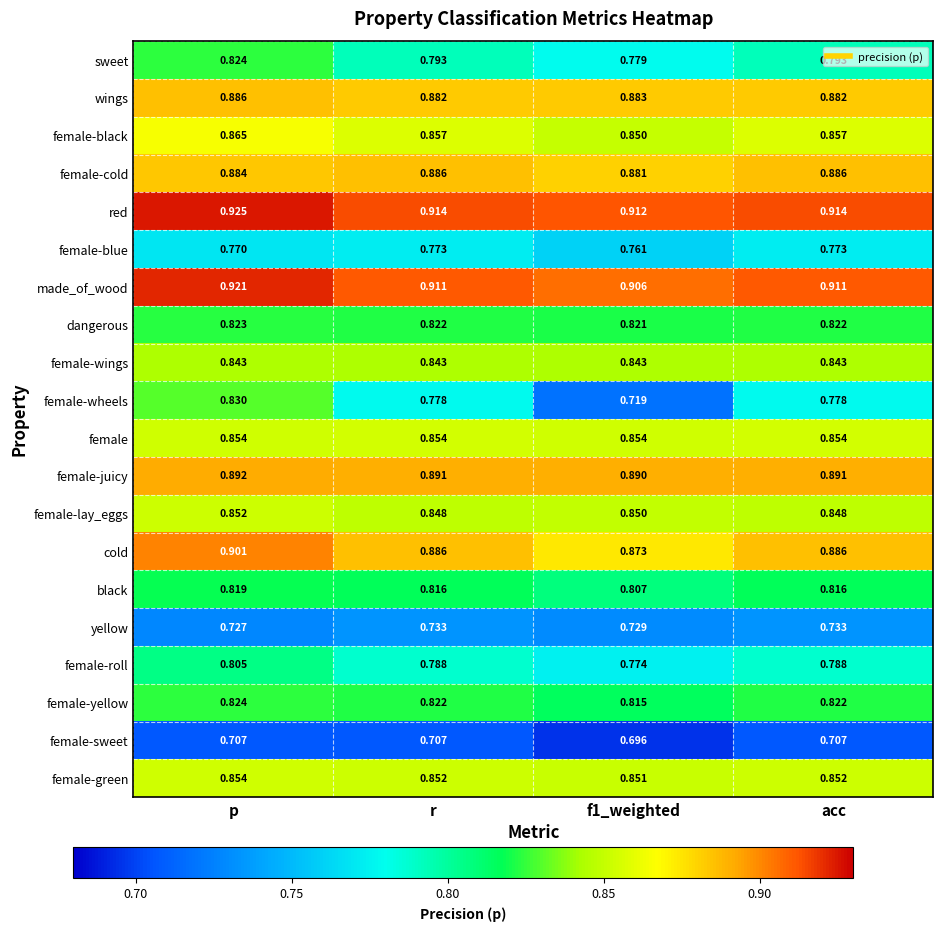

Is the value of yellow at r greater than the value of red at r?

No